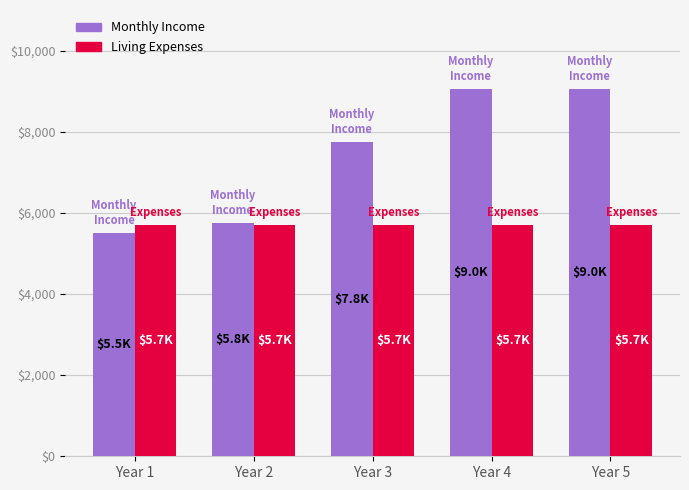

What value does the Monthly Income series have at Year 1?

5500.0